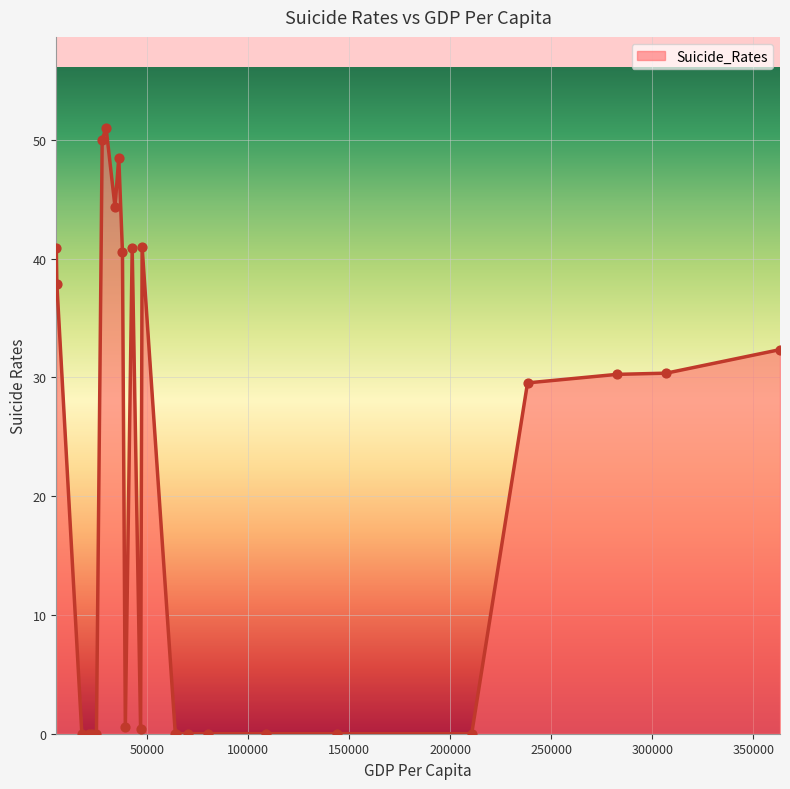

What is the difference between the maximum and minimum values?

51.0